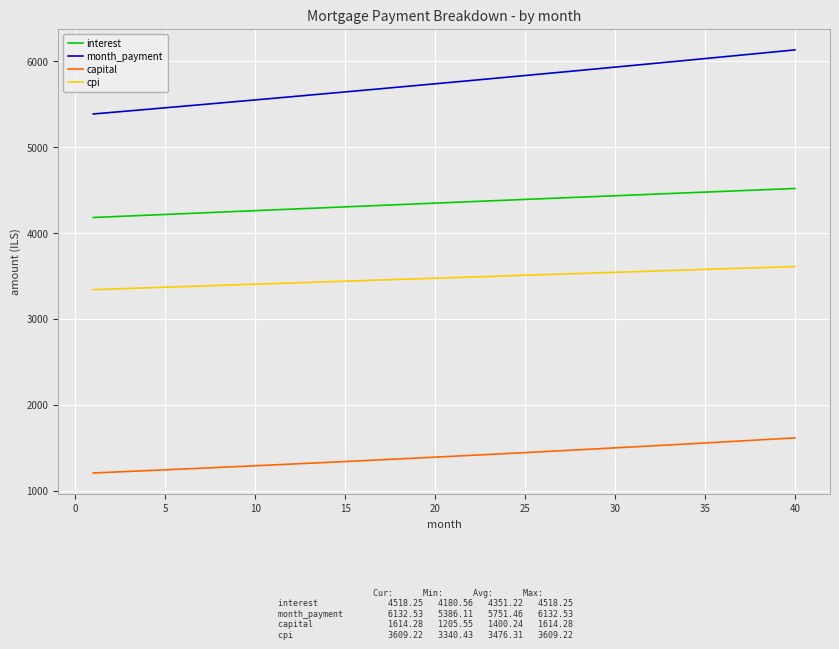

True or false: cpi and interest intersect in this chart.

False